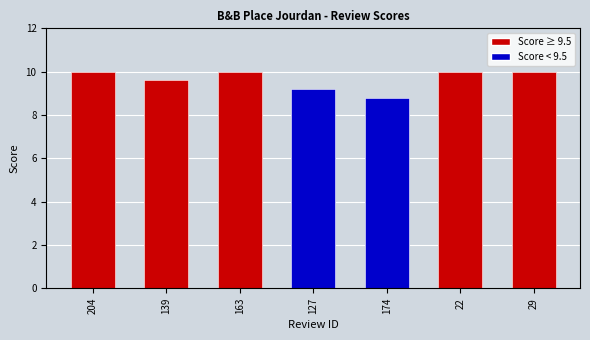

What is the ratio of the value at 174 to the value at 29?

0.9